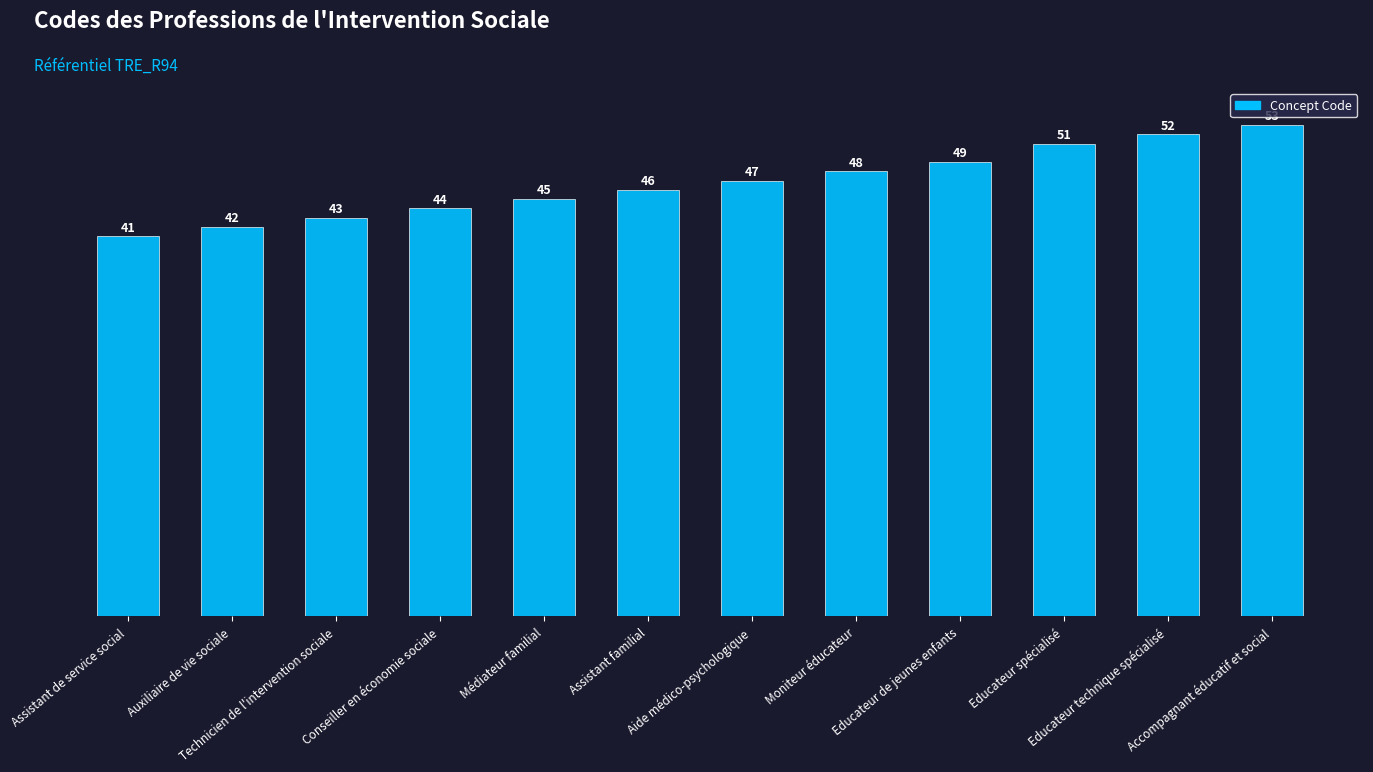

Which label corresponds to the smallest value in the chart?

Assistant de service social